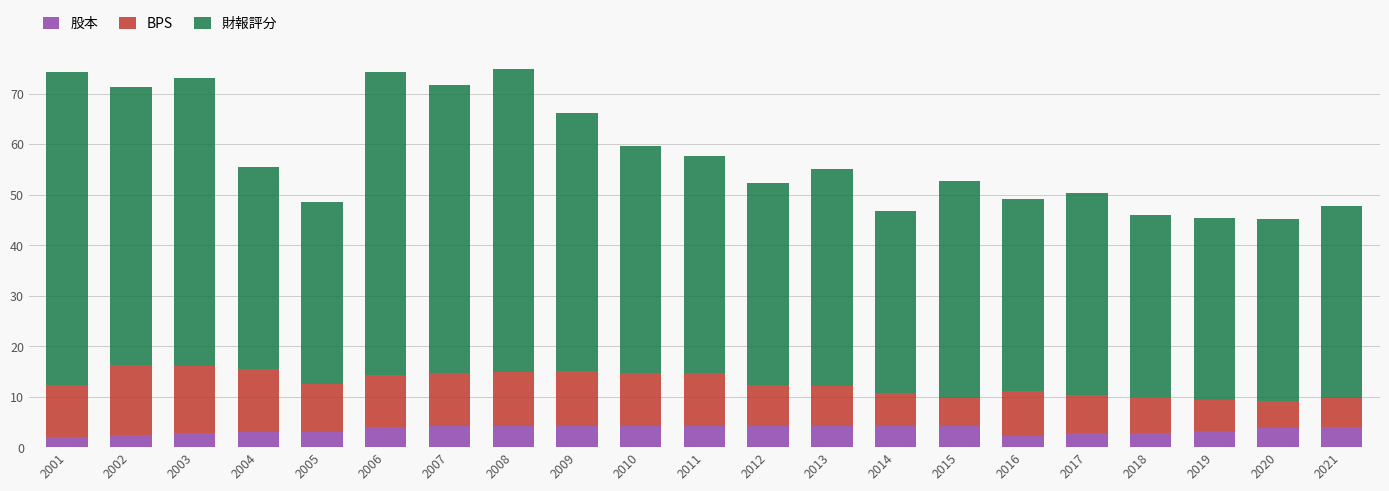

What is the difference between the maximum and minimum values in the 股本 series?

2.2